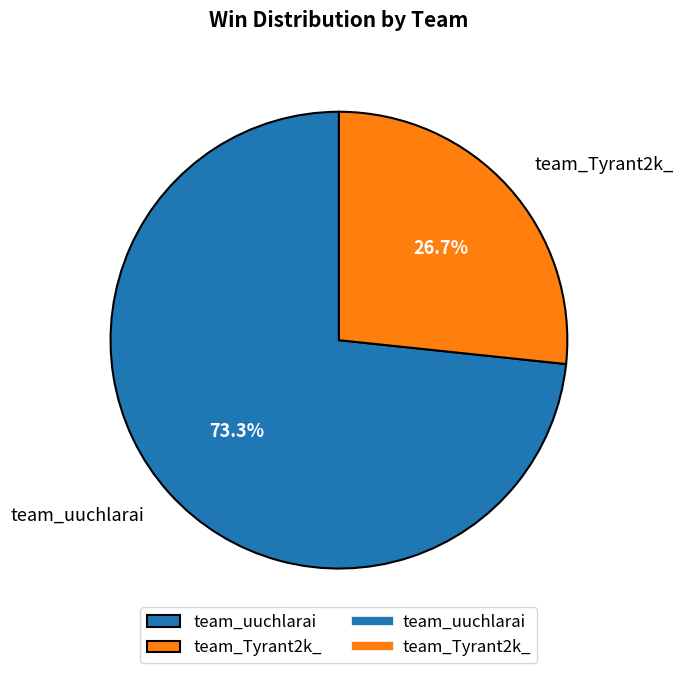

Between team_Tyrant2k_ and team_uuchlarai, which is larger?

team_uuchlarai